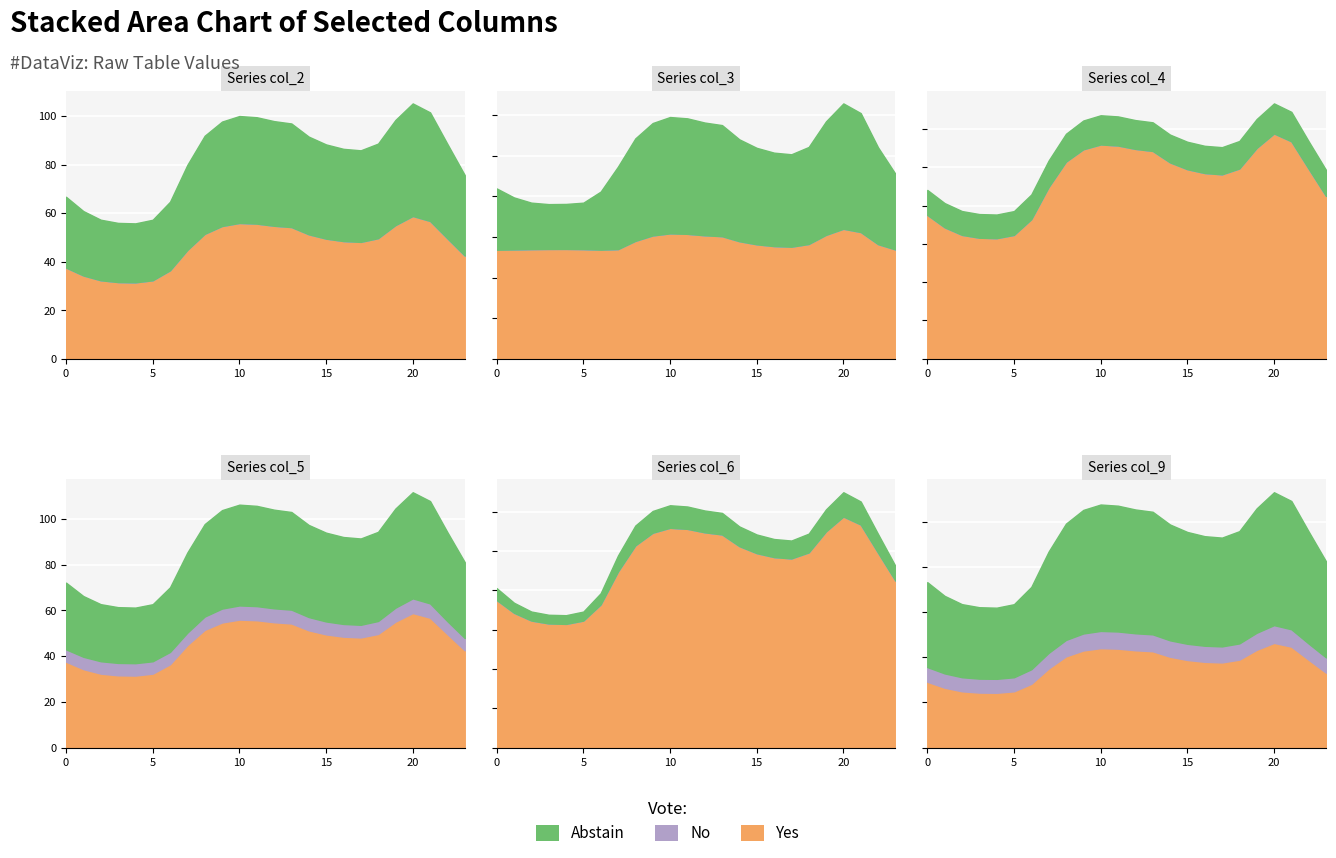

How many interior local valleys does the col_5 series have?

2